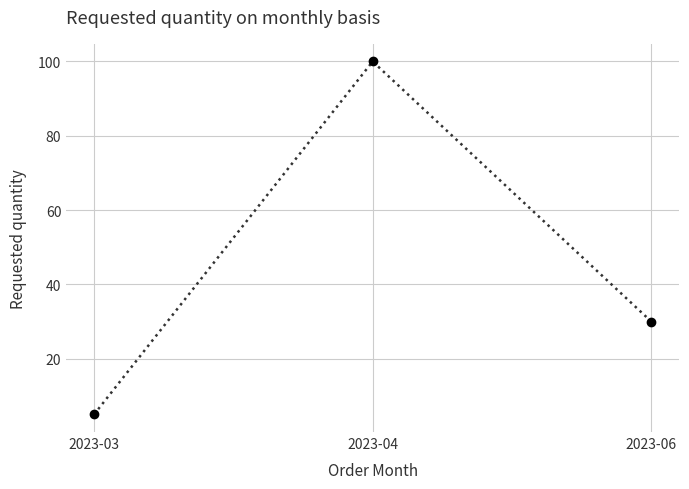

What is the change in value from 2023-04 to 2023-06?

-70